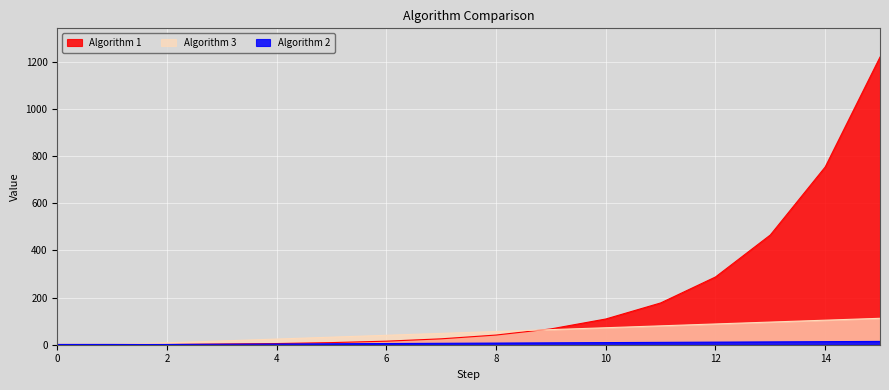

Reading left to right, list all the values displayed in this chart.

Algorithm 3: 0=1	1=1	2=8	3=16	4=24	5=32	6=40	7=48	8=56	9=64	10=72	11=80	12=88	13=96	14=104	15=112
Algorithm 1: 0=1	1=1	2=1	3=3	4=5	5=9	6=15	7=25	8=41	9=67	10=109	11=177	12=287	13=465	14=753	15=1219
Algorithm 2: 0=1	1=1	2=1	3=2	4=3	5=4	6=5	7=6	8=7	9=8	10=9	11=10	12=11	13=12	14=13	15=14